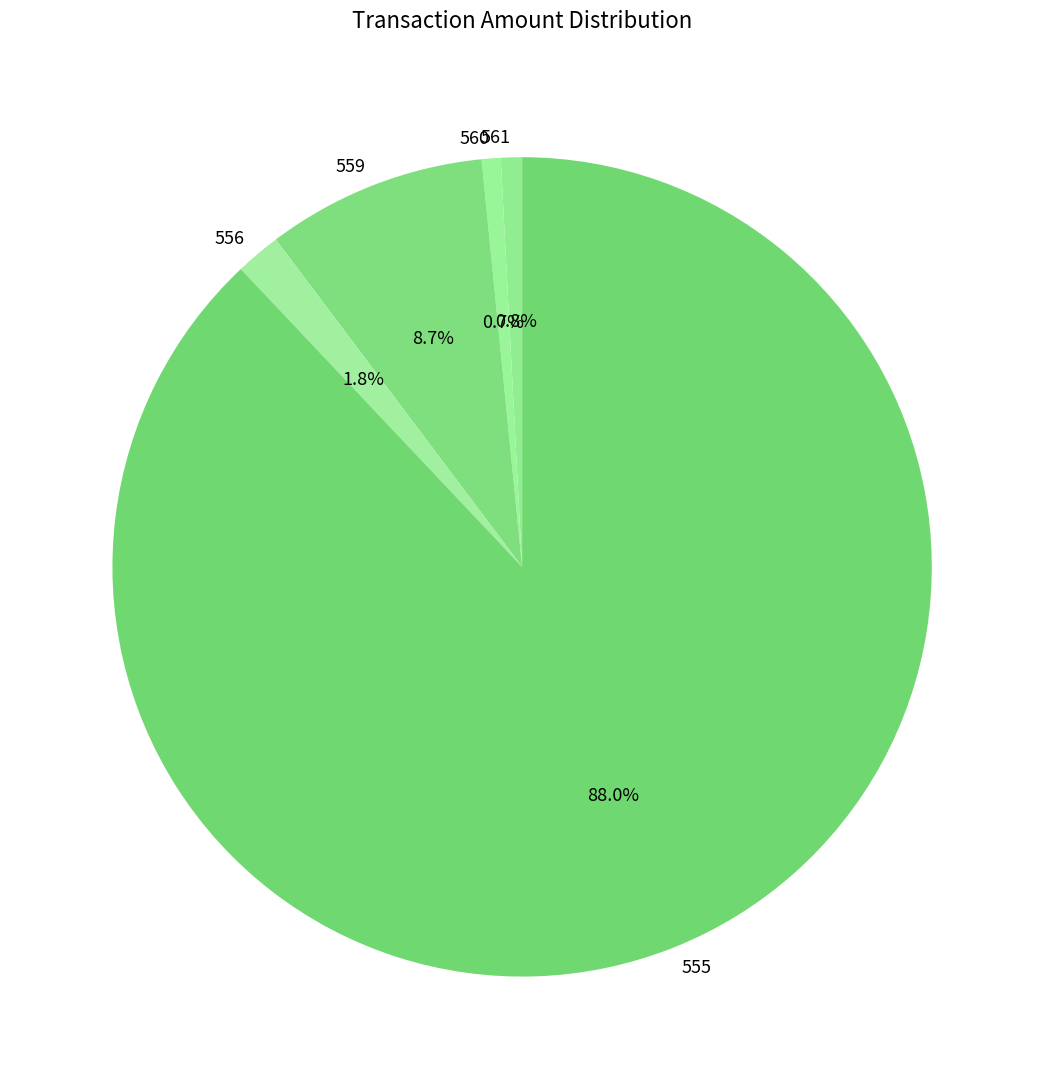

Which category has the biggest portion of the pie?

555